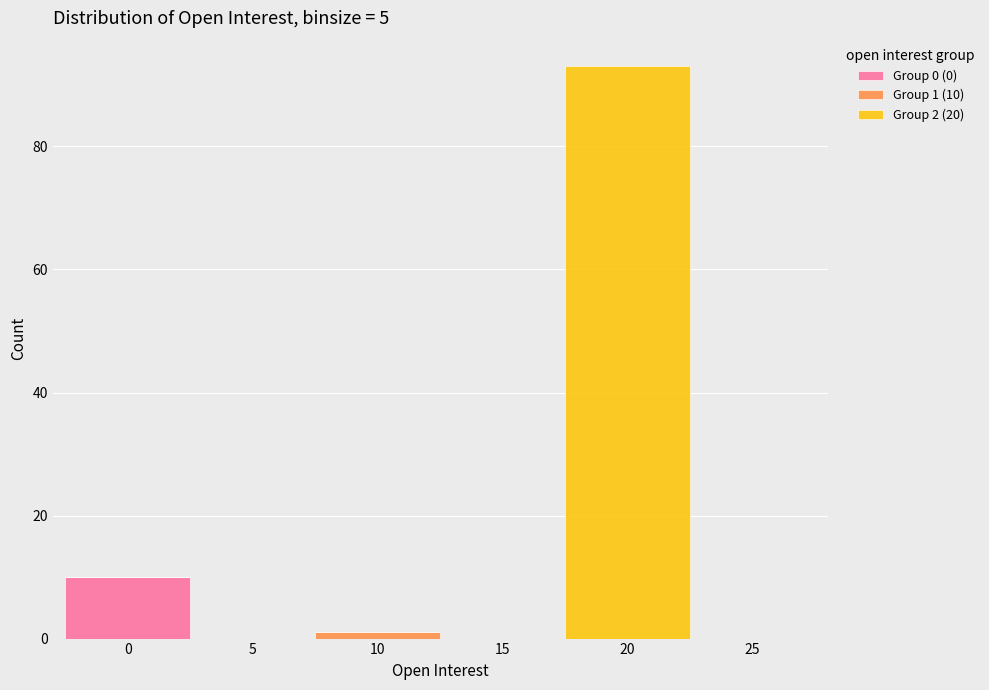

Which range on the x-axis has the tallest stacked bar (by total height)?

17.5 to 22.5